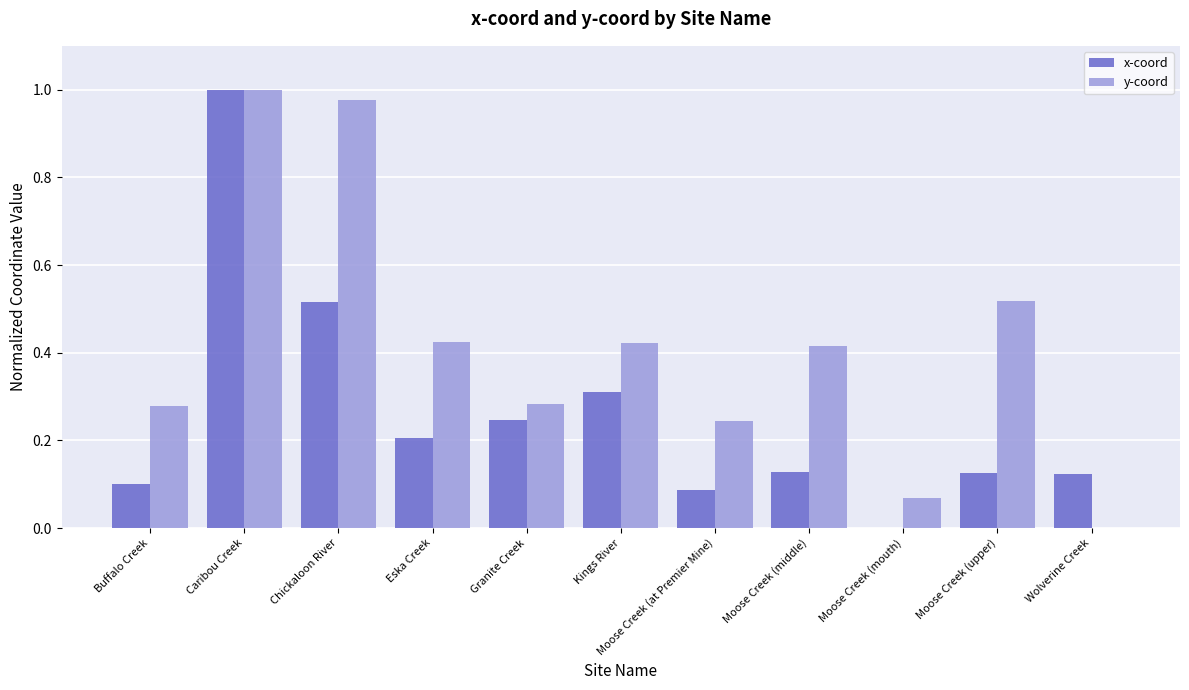

Which series has the largest total across all categories?

y-coord